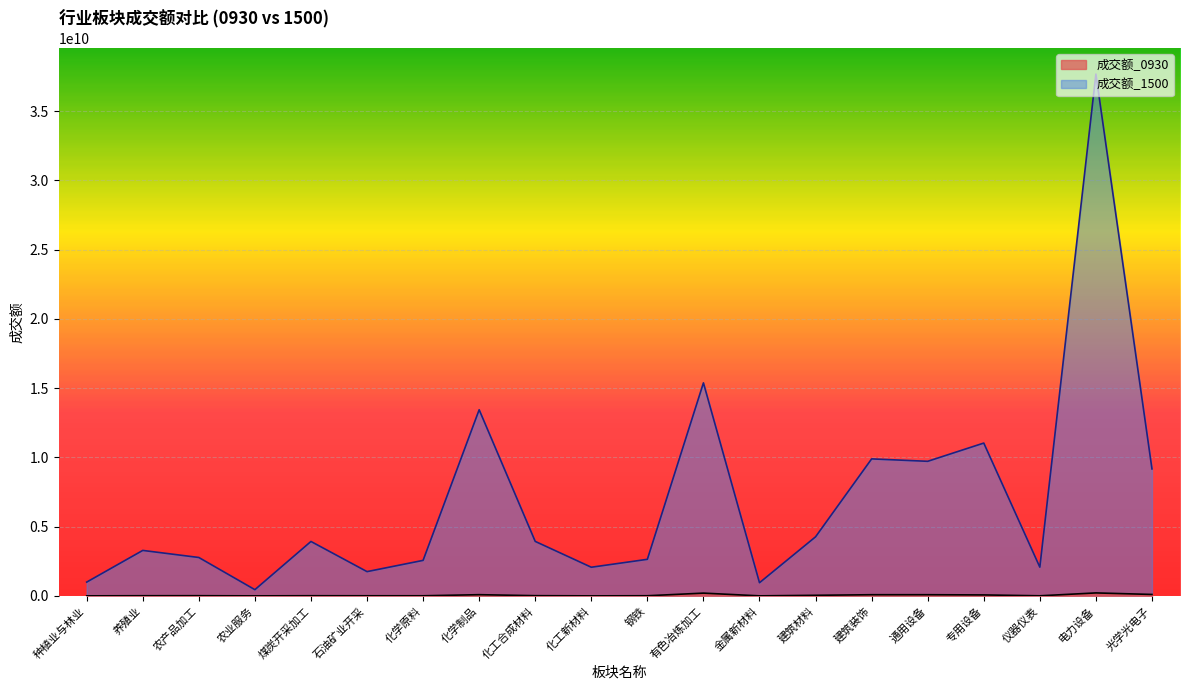

List the labels in order of 成交额_1500 value, smallest first.

农业服务, 金属新材料, 种植业与林业, 石油矿业开采, 化工新材料, 仪器仪表, 化学原料, 钢铁, 农产品加工, 养殖业, 煤炭开采加工, 化工合成材料, 建筑材料, 光学光电子, 通用设备, 建筑装饰, 专用设备, 化学制品, 有色冶炼加工, 电力设备